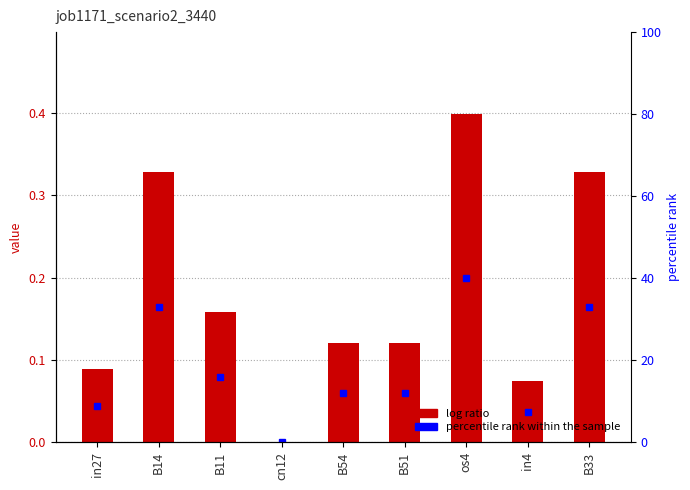

List the labels in order of value, largest first.

os4, B14, B33, B11, B54, B51, in27, in4, cn12